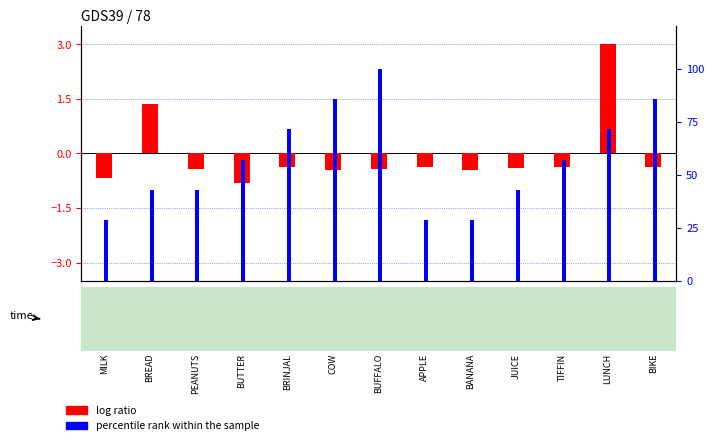

Reading right to left, what are all the values shown in this chart?

log ratio: -0.4	3.0	-0.4	-0.4	-0.4	-0.4	-0.4	-0.4	-0.4	-0.8	-0.4	1.4	-0.7
percentile rank within the sample: 85.7	71.4	57.1	42.9	28.6	28.6	100.0	85.7	71.4	57.1	42.9	42.9	28.6